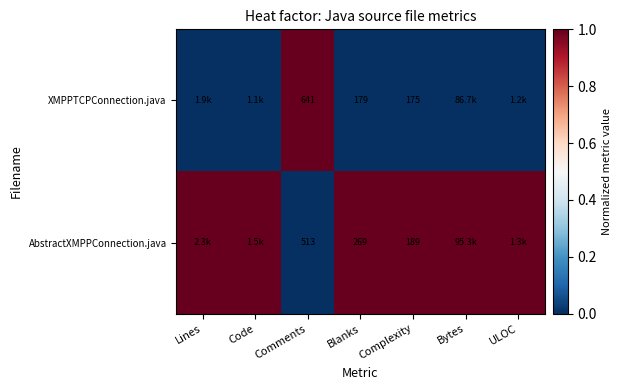

How many distinct data groups are displayed?

2